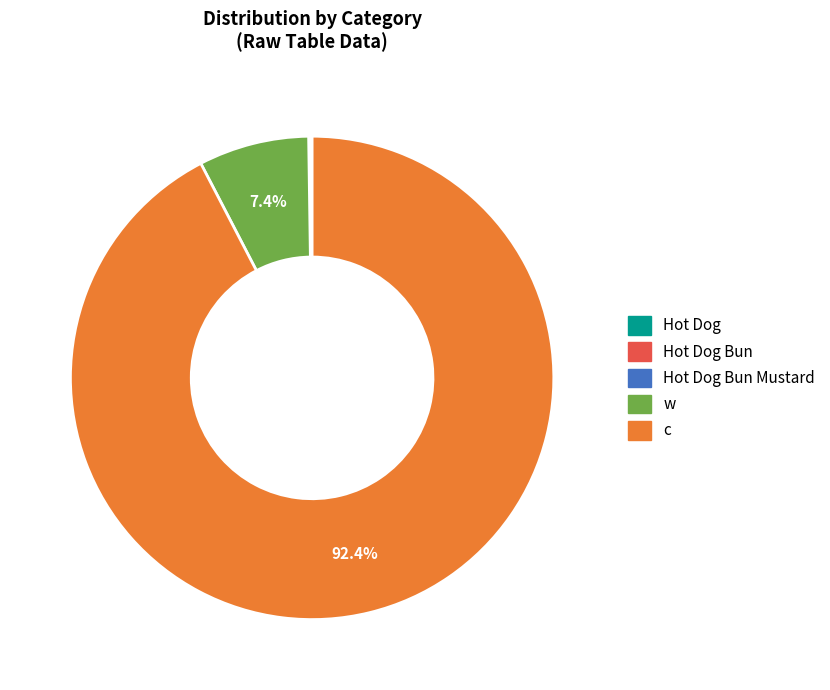

Does w account for over 50% of the chart?

No